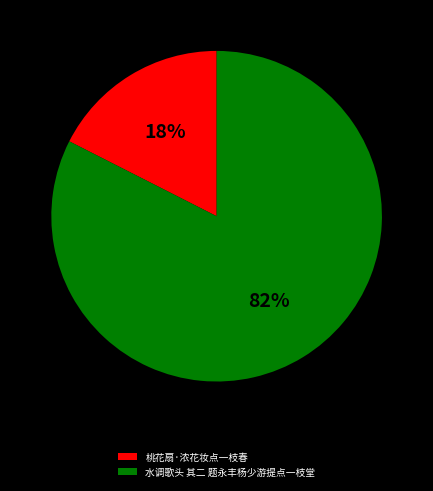

Does 水调歌头 其二 题永丰杨少游提点一枝堂 represent more than half of the total?

Yes